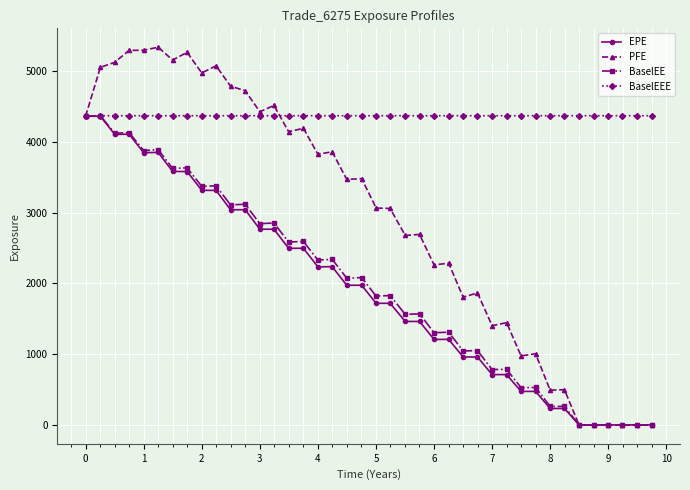

What is the average value of the BaselEEE series?

4367.2